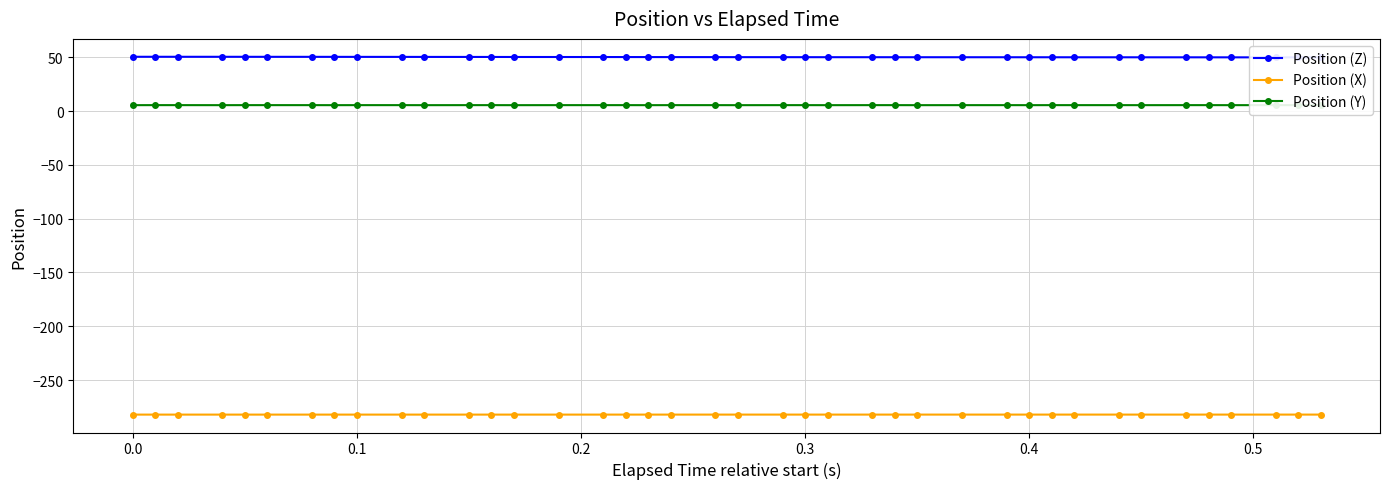

True or false: Position (Y) has more than 2 points higher than both neighbors.

True